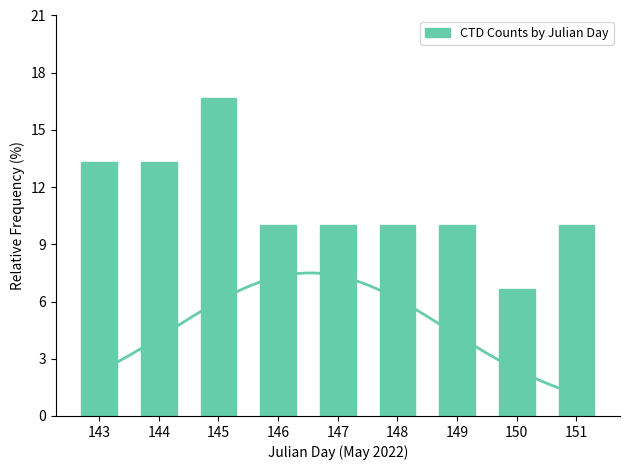

The chart shows a value of 11.8 at 150. True or false?

False